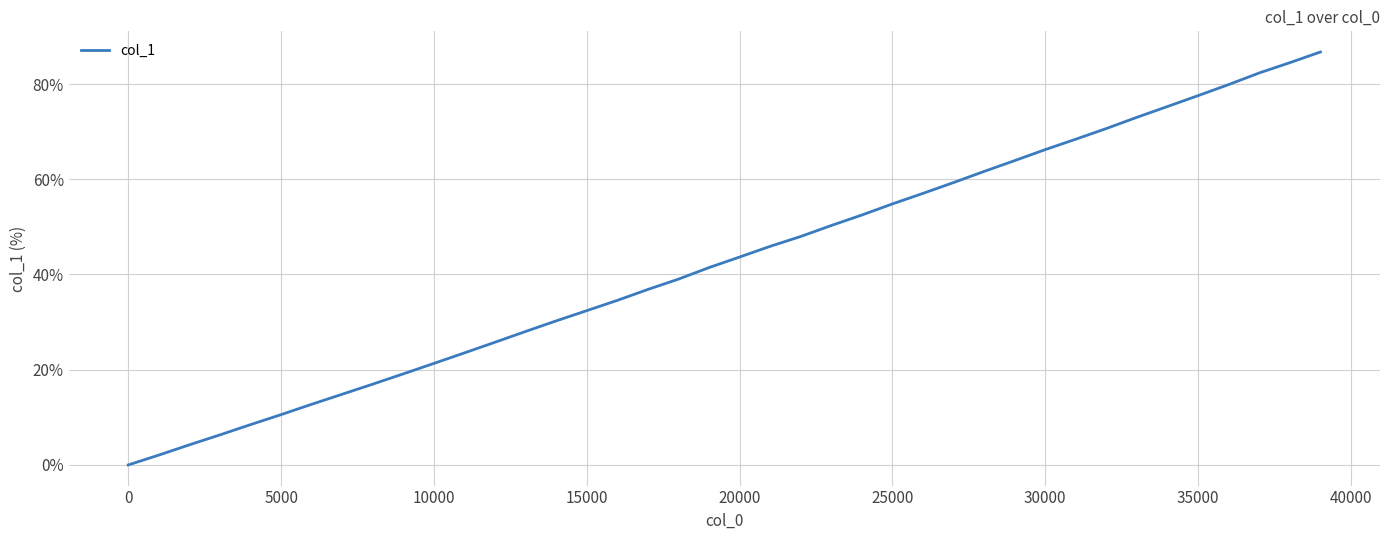

What is the difference between the maximum and minimum values?

86.7